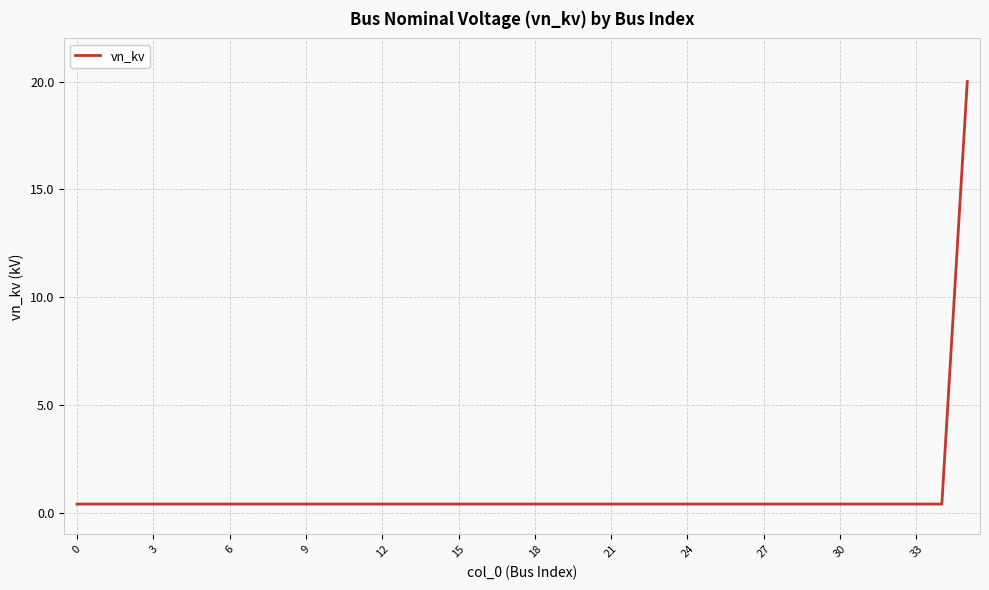

What is the difference between the maximum and minimum values?

19.6